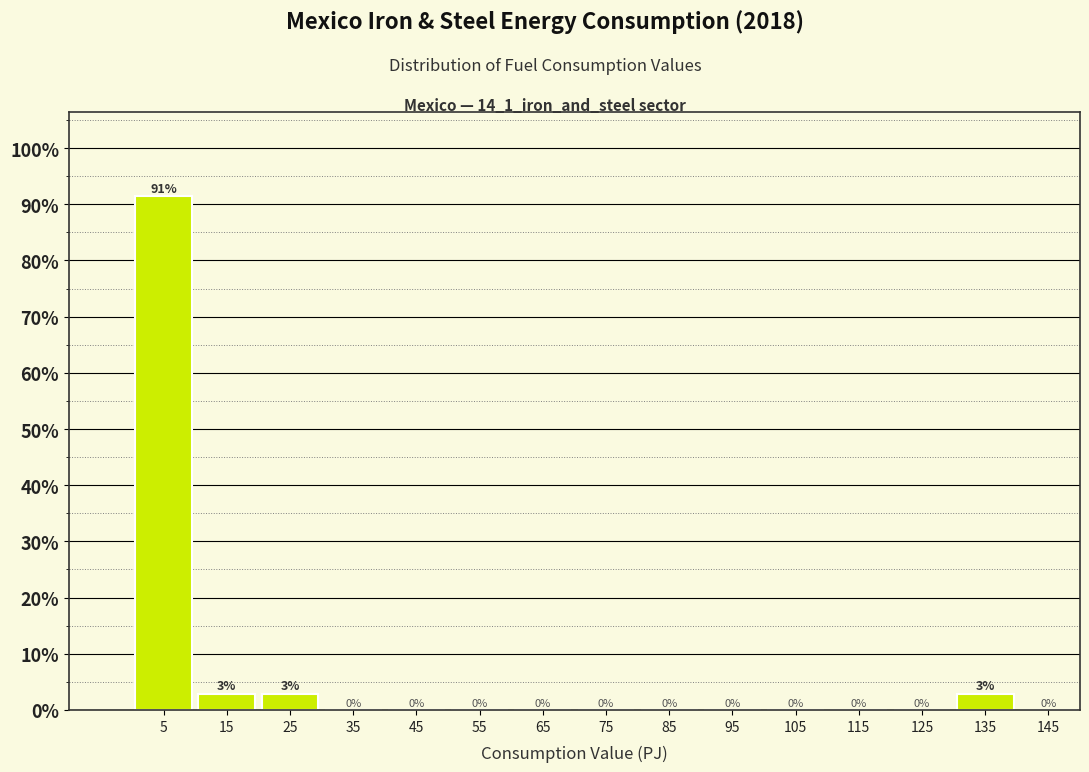

Over which range of the x-axis is the bar tallest?

0 to 10